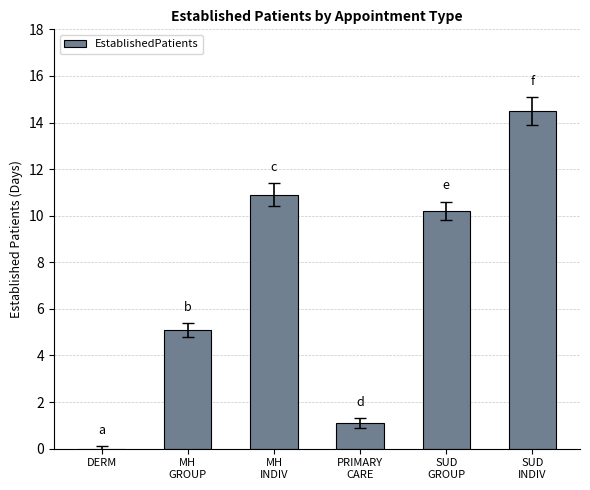

What is the sum of all values?

41.8